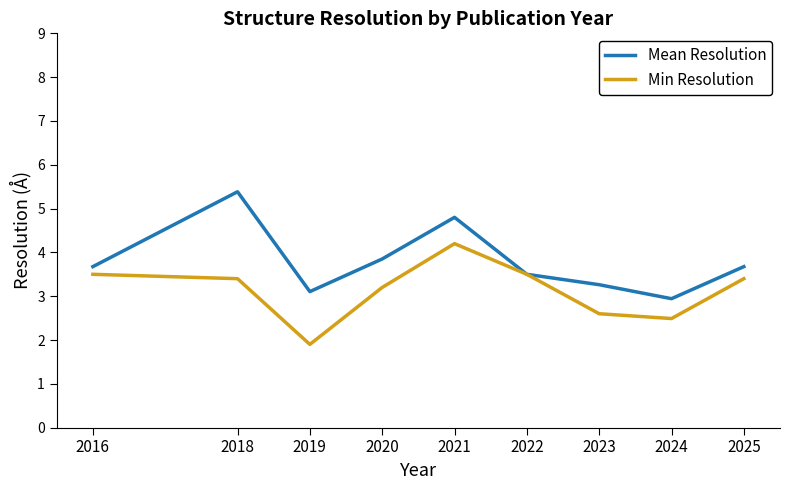

The Mean Resolution series shows 3.7 at 2025. True or false?

True